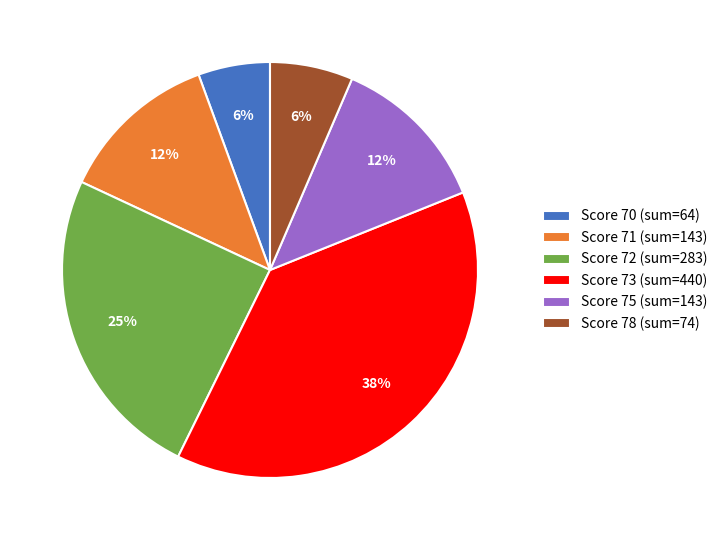

Count the number of slices in the pie.

6